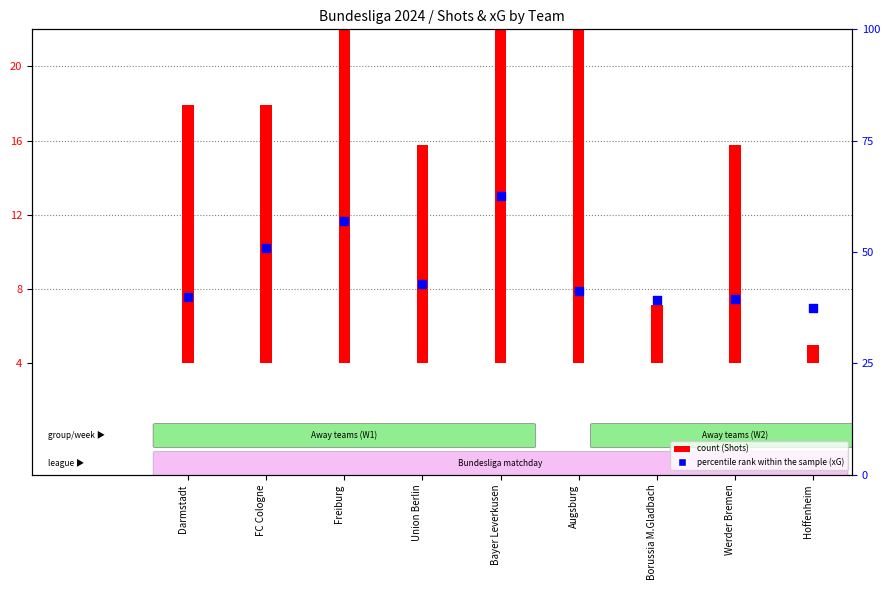

Between Bayer Leverkusen and Freiburg, which is larger?

Bayer Leverkusen